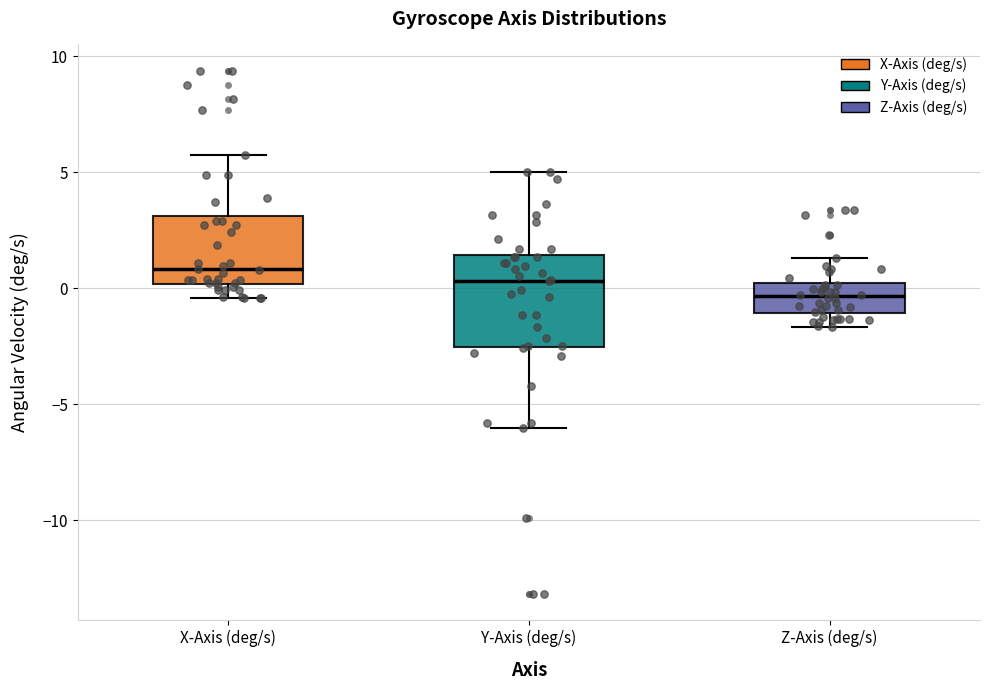

Which box is the tallest, from its lower edge to its upper edge?

Y-Axis (deg/s)